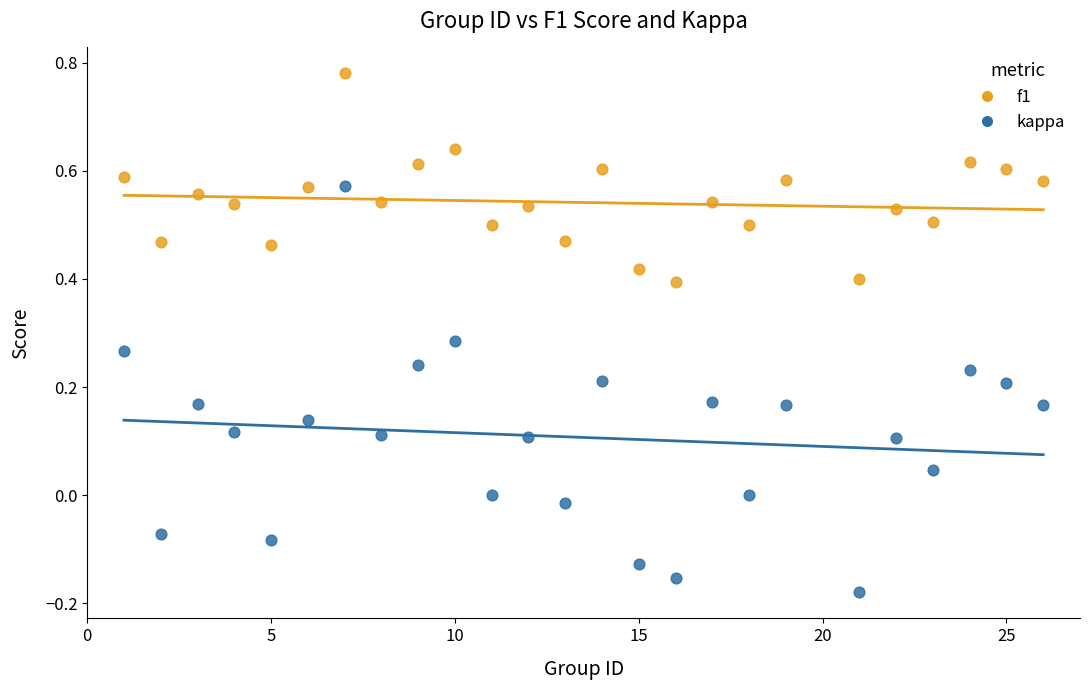

Which series reaches the maximum Y coordinate?

f1